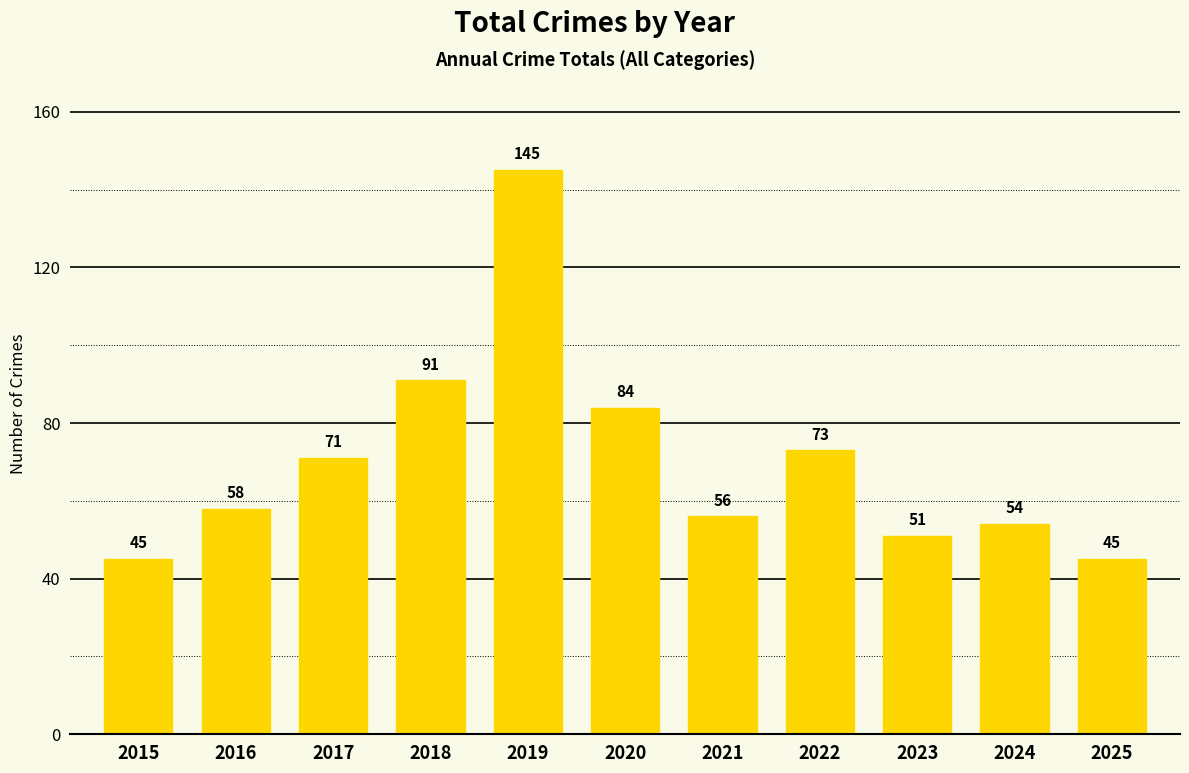

The value at 2018 is 91. True or false?

True